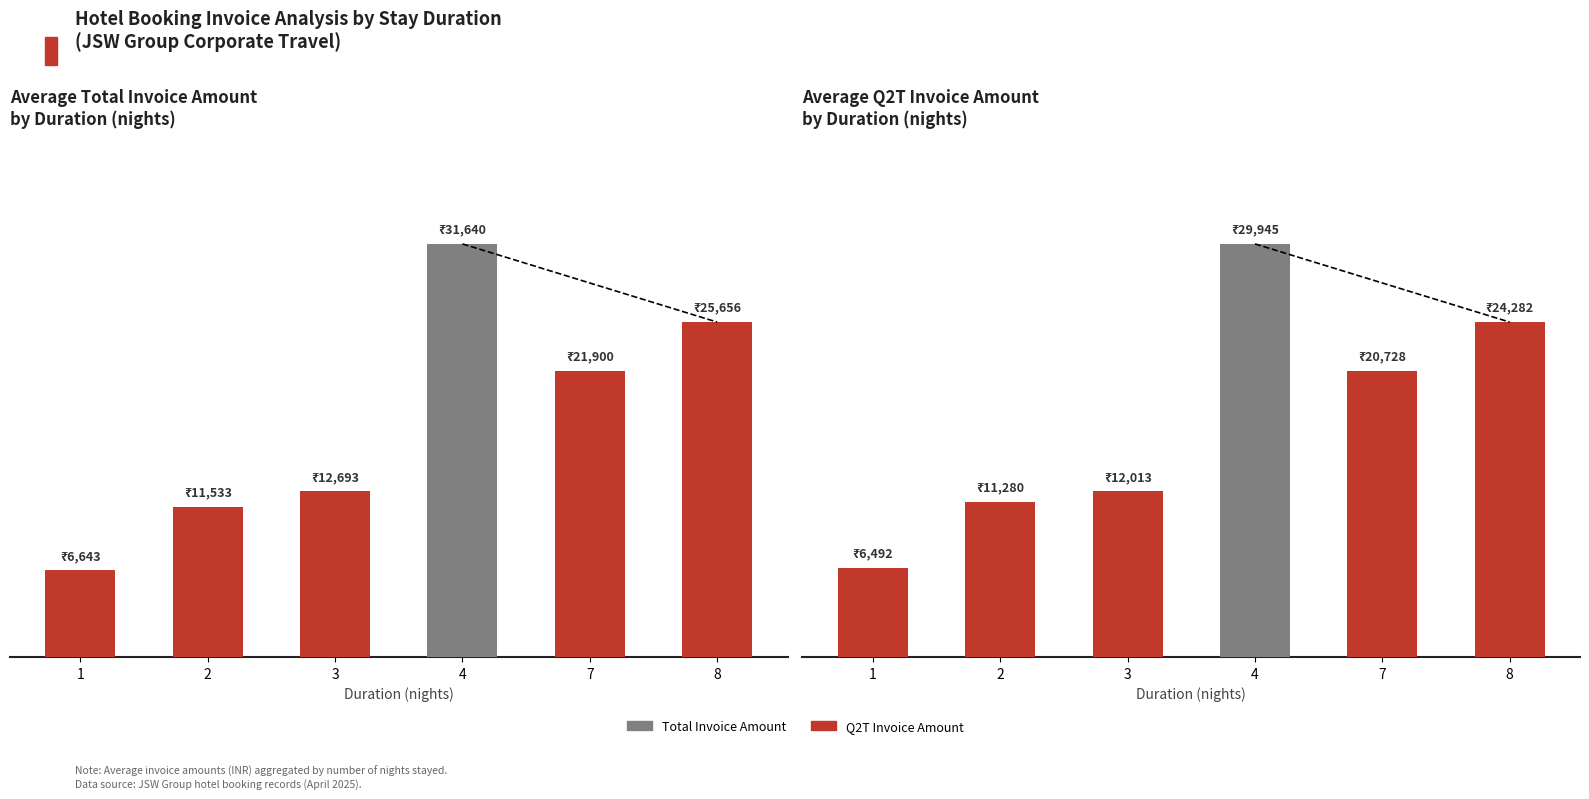

At 7, list the series in order from largest to smallest.

Total Invoice Amount, Q2T Invoice Amount